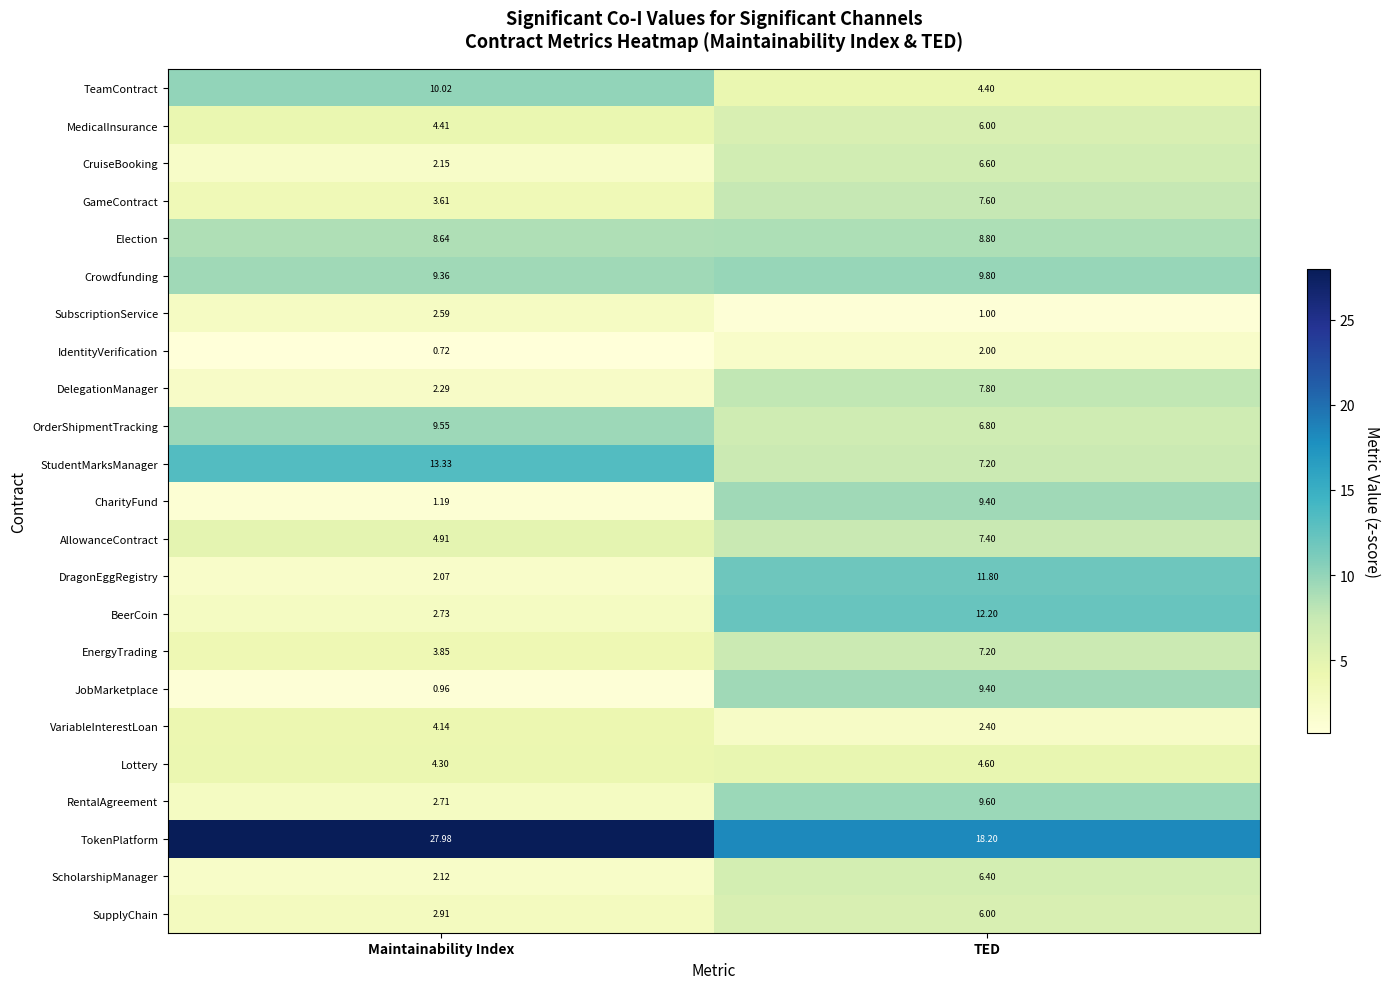

Is the value of DelegationManager at Maintainability Index greater than the value of SupplyChain at TED?

No